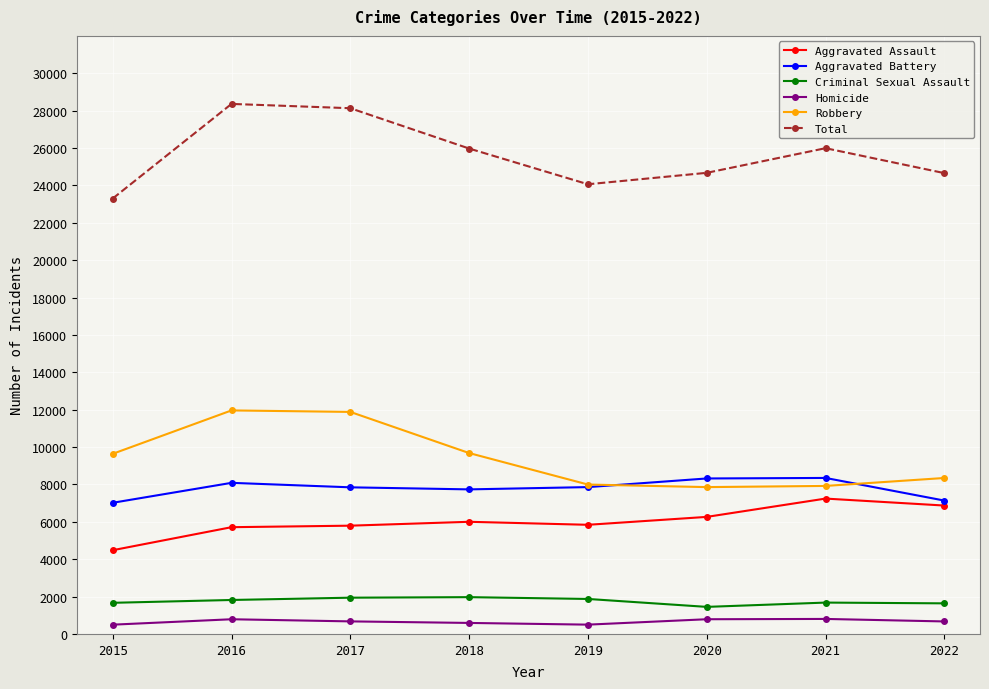

What is the sum of all Aggravated Assault values?

48202